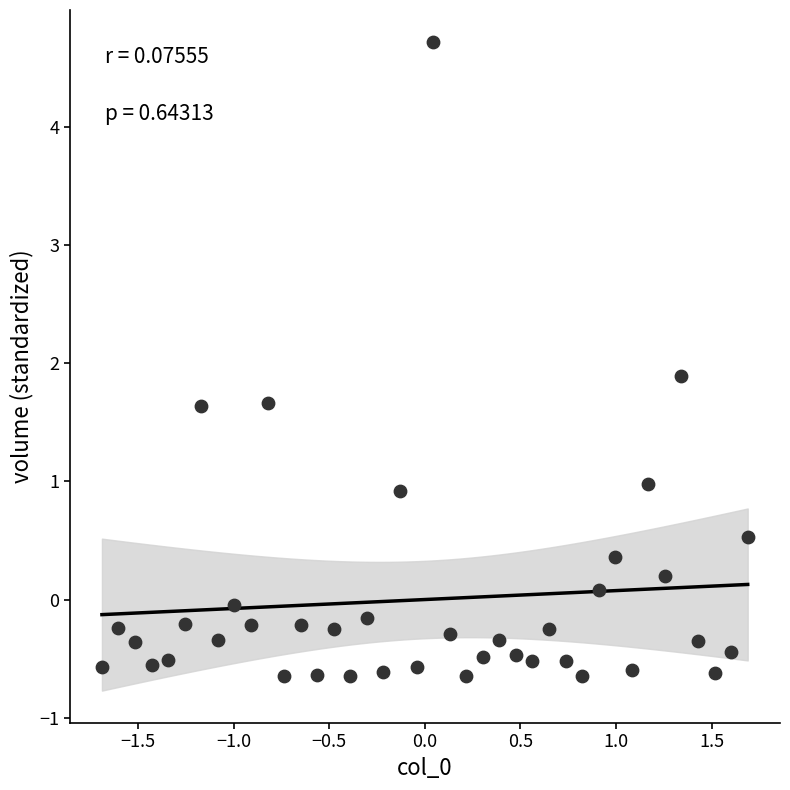

What Y value in the scatter plot is closest to 2?

1.9